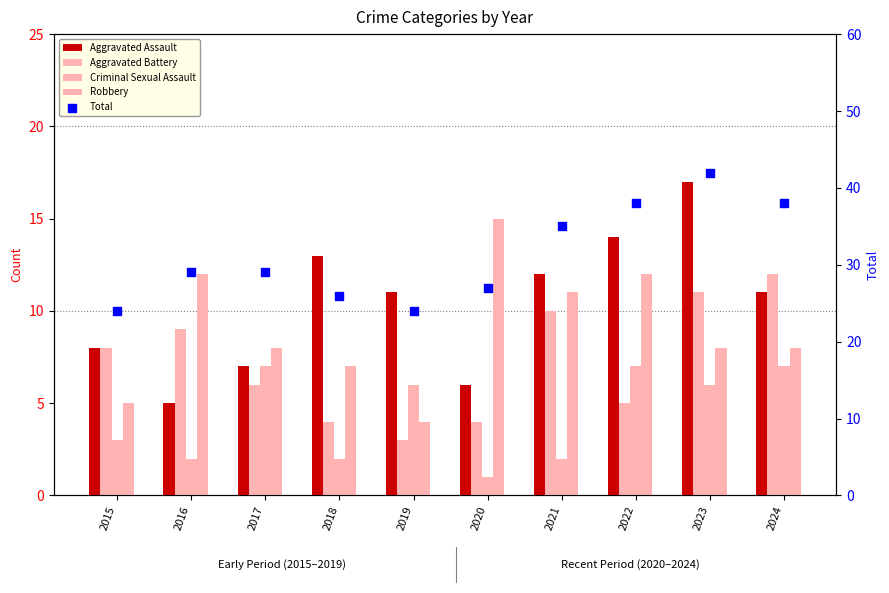

Which series reaches the maximum Y coordinate?

Total